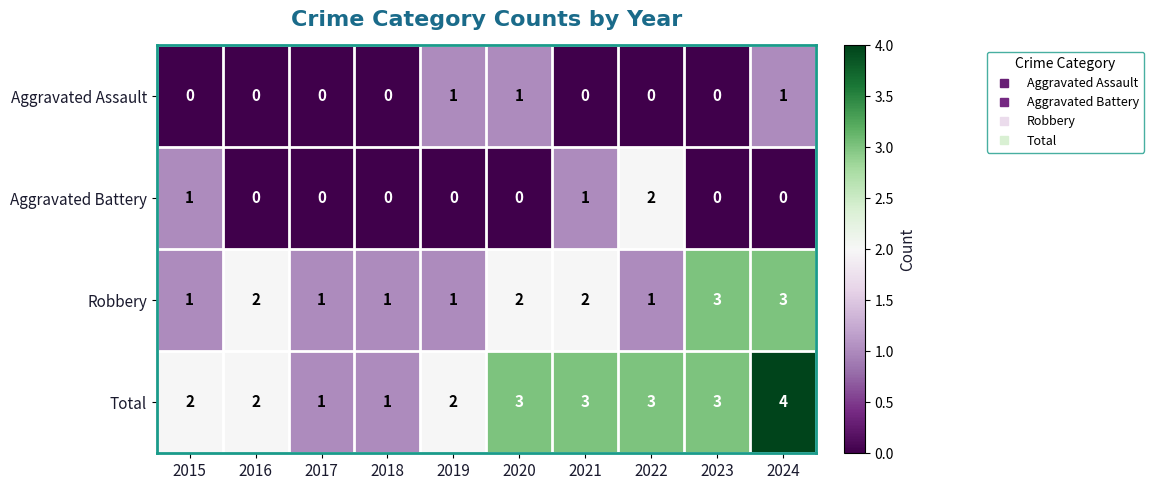

How many series are shown in this chart?

4